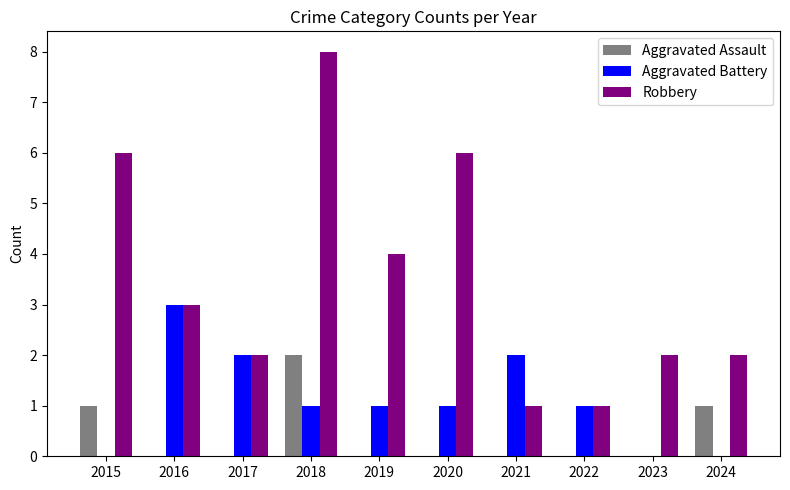

How many groups of bars are there?

10